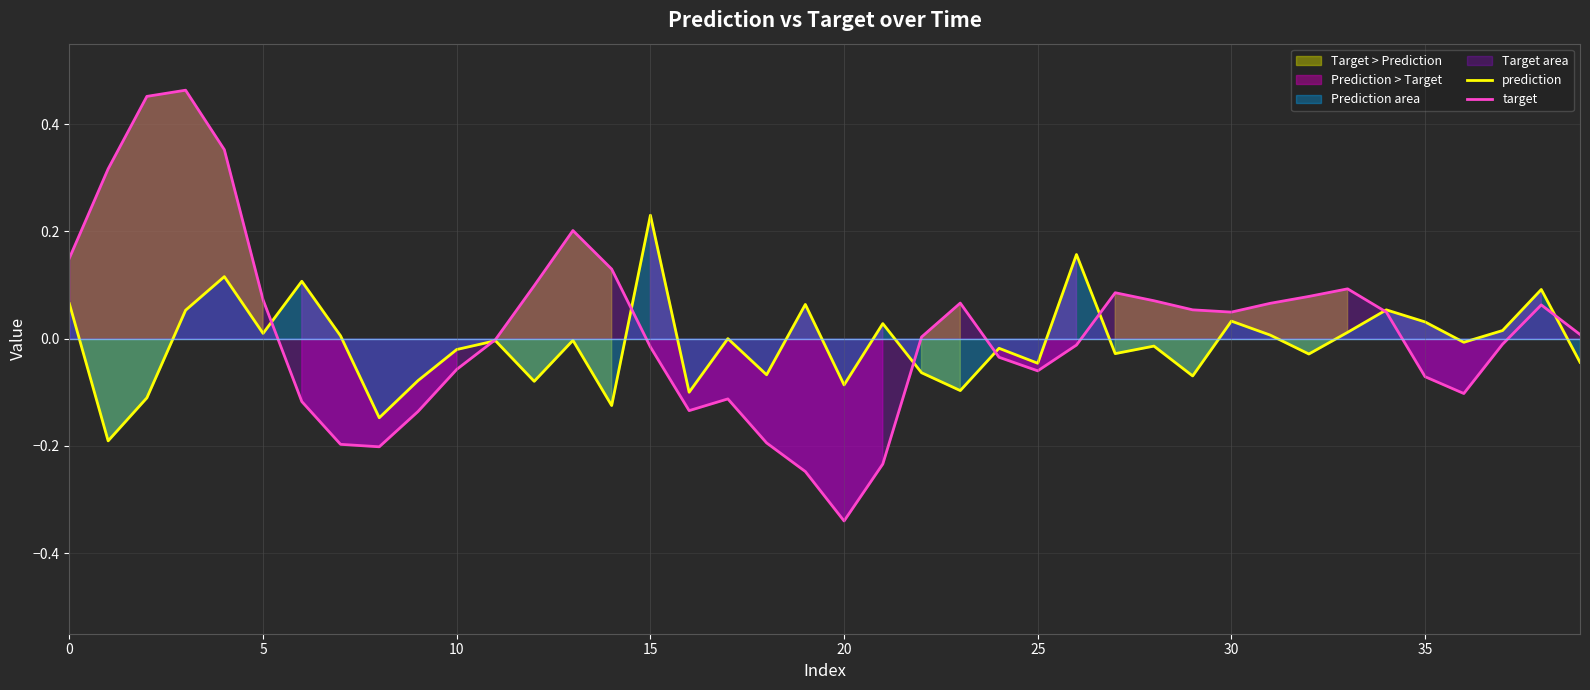

After their last crossing, which series has the higher values: target or prediction?

target